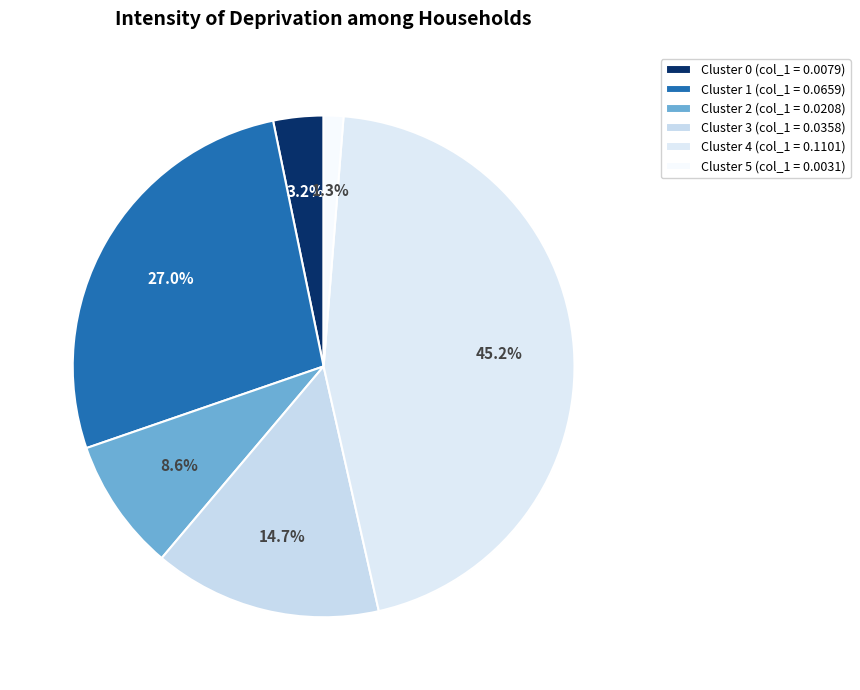

What percentage is the Cluster 3 slice, to the nearest percent?

15%